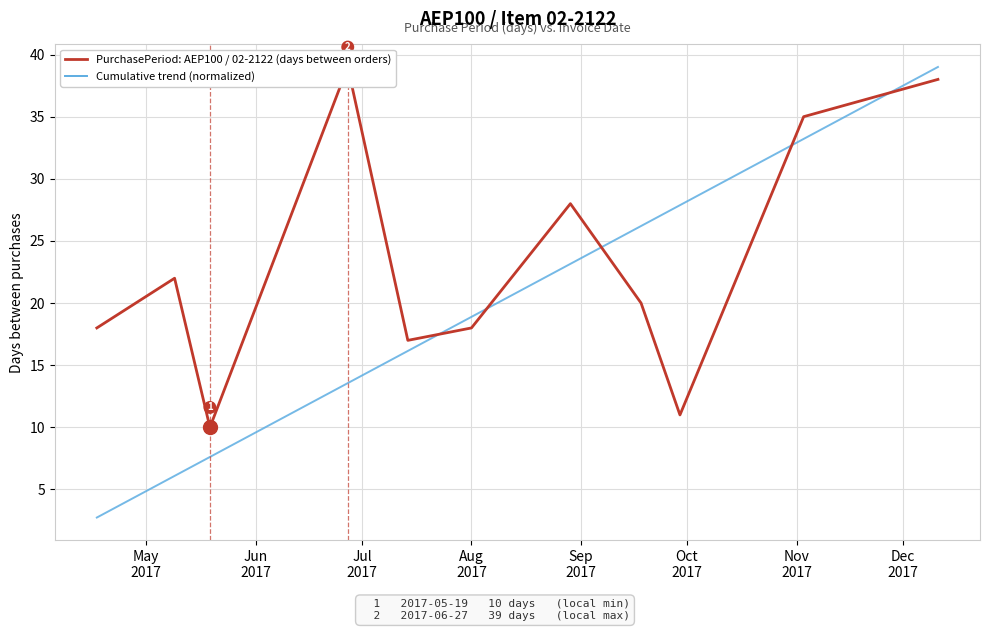

How many values in the Avg Purchase Period (cumulative trend) series are below 18?

5